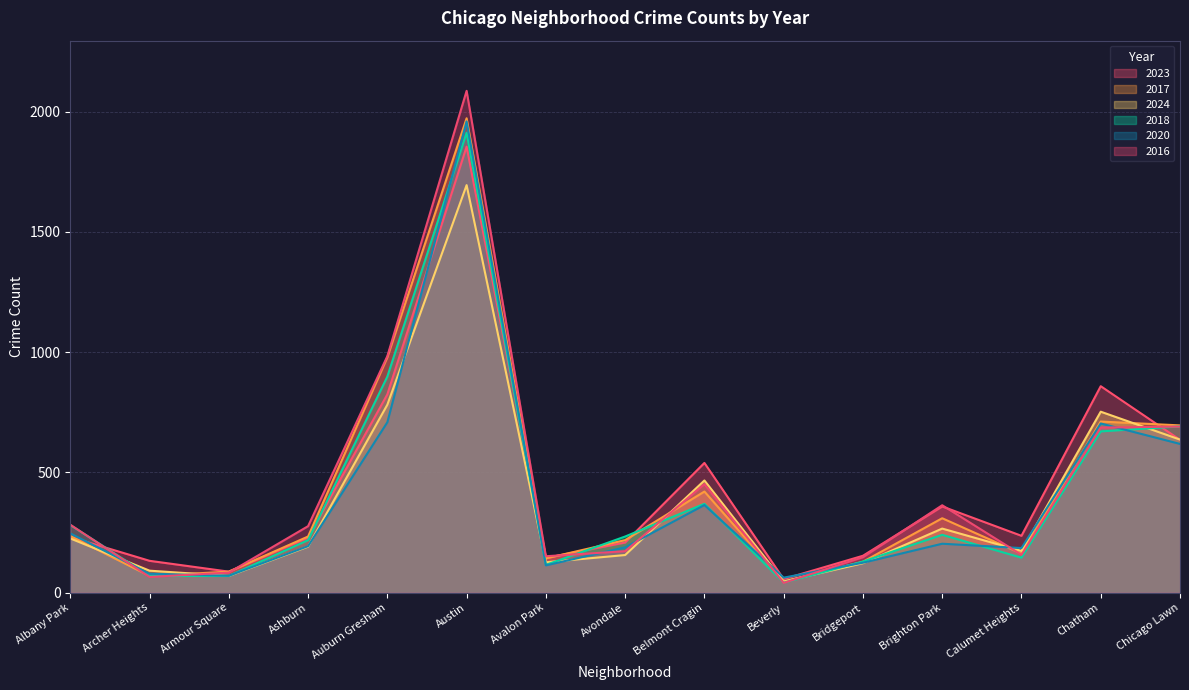

How many times do 2016 and 2024 cross each other?

6